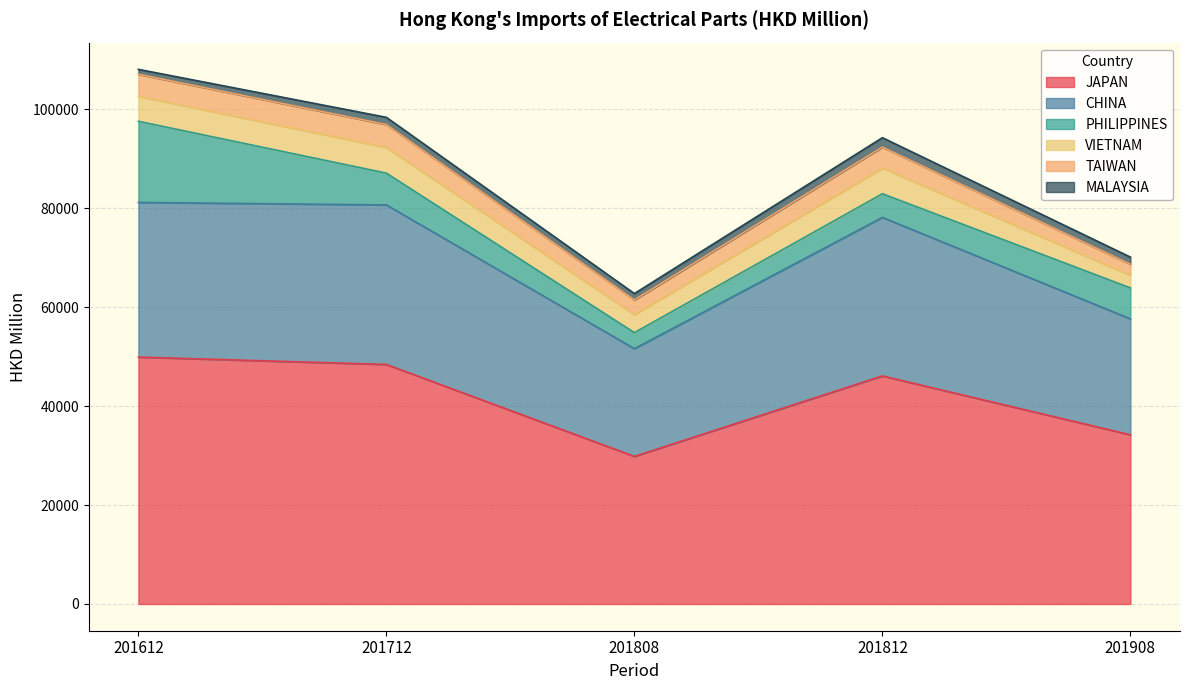

Rank the categories by PHILIPPINES value from highest to lowest.

201612, 201712, 201908, 201812, 201808